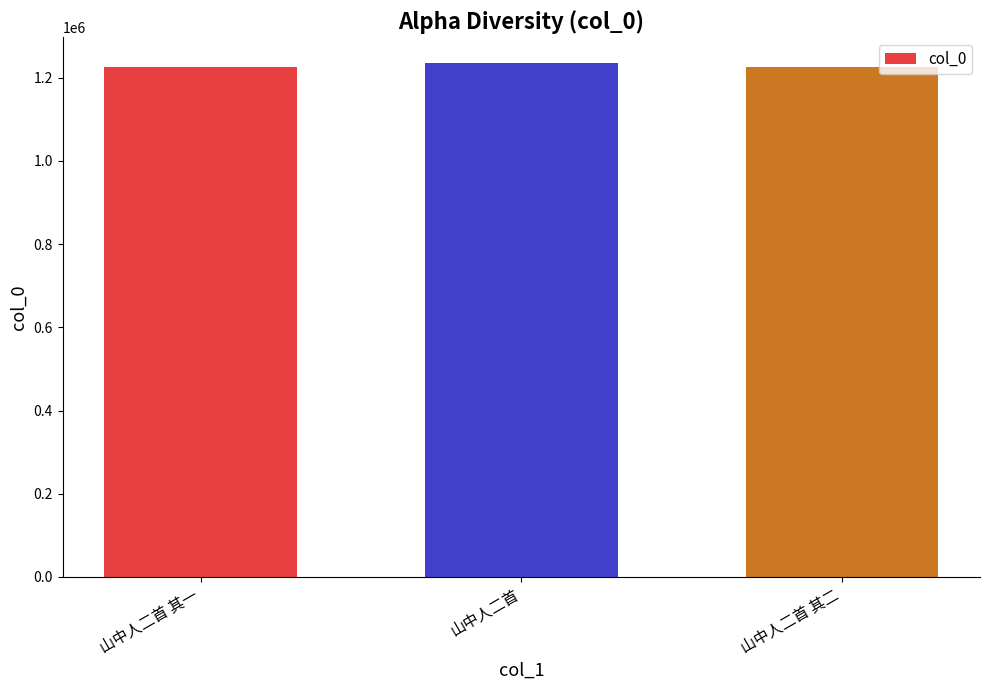

How many values are below 1225202?

1